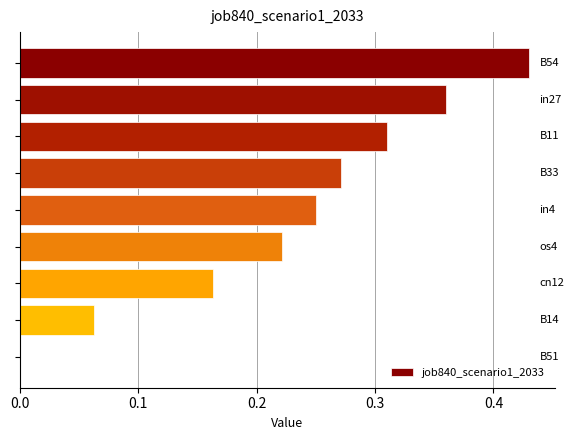

What is the sum of all values?

2.1